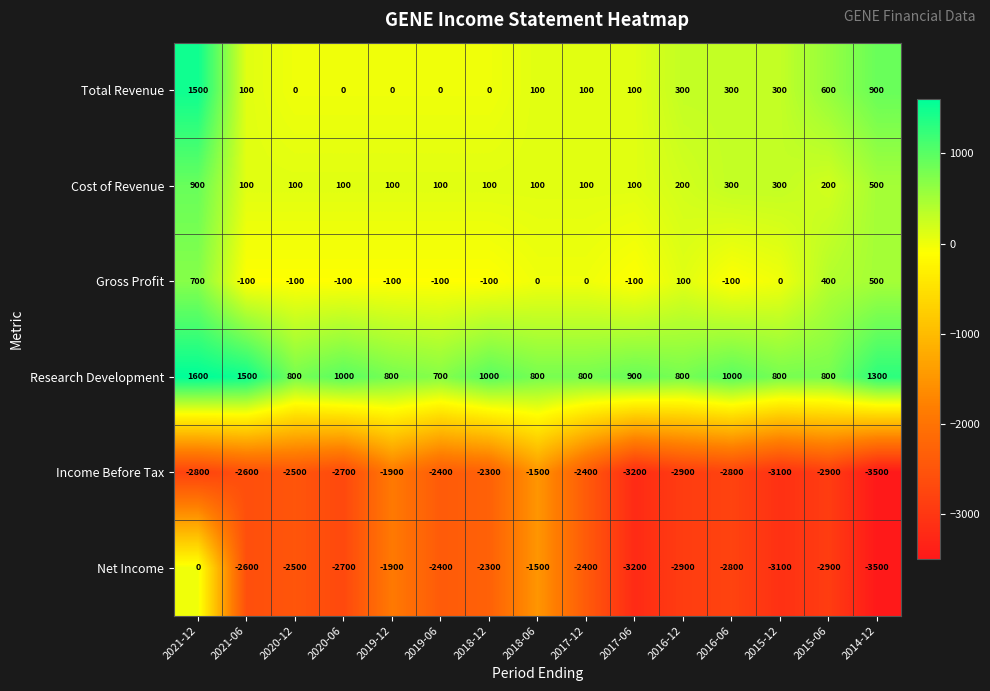

How many values in Gross Profit are below zero?

8